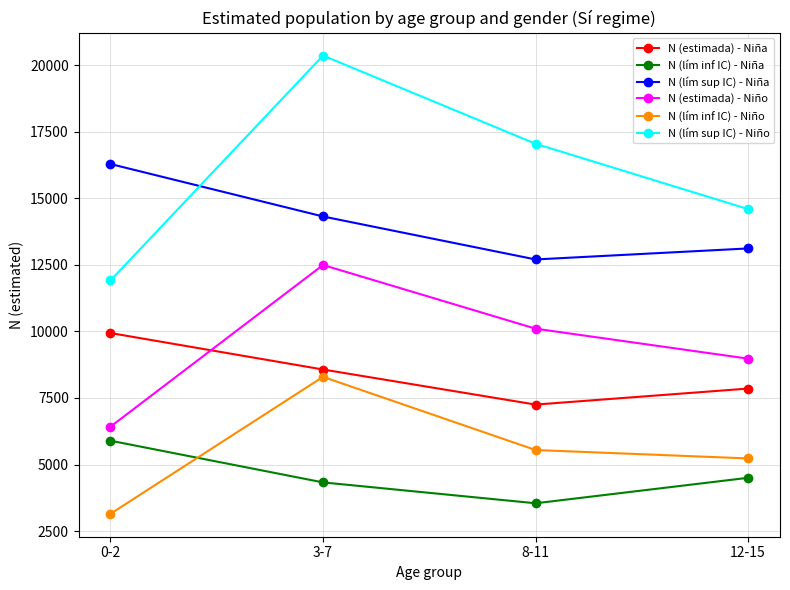

The N (estimada) - Niña series shows 7854 at 12-15. True or false?

True